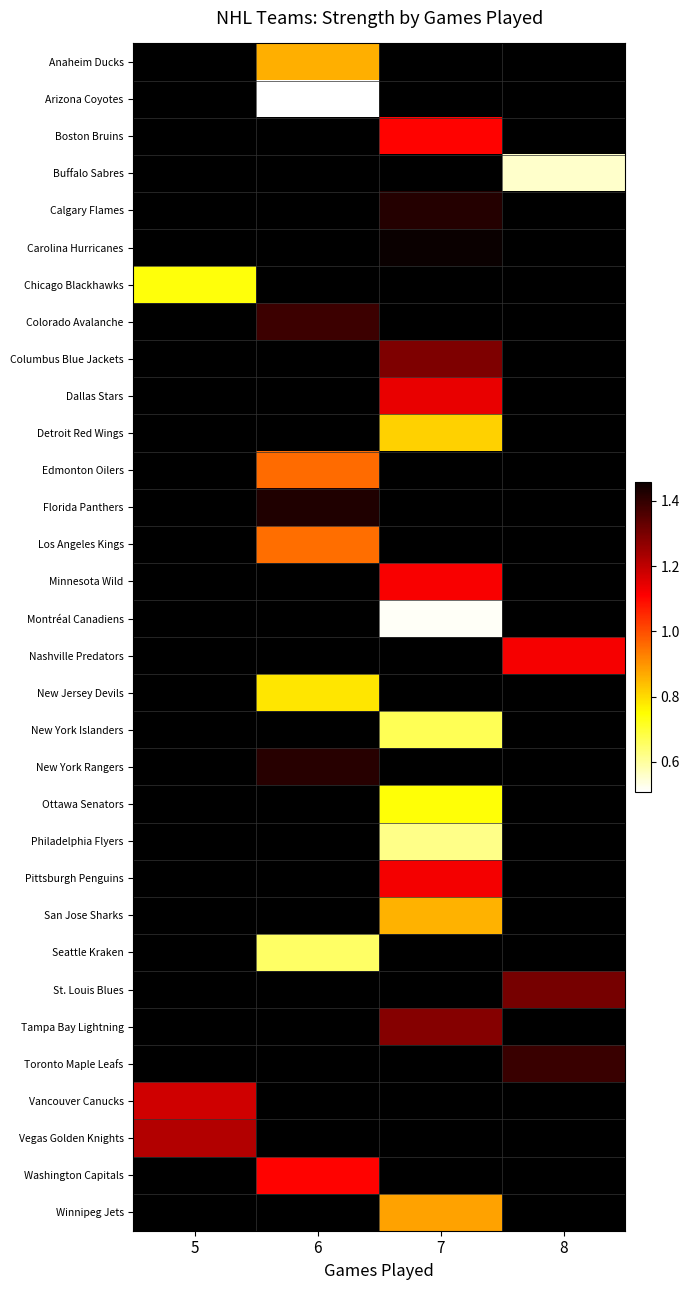

What is the greatest value displayed?

1.5